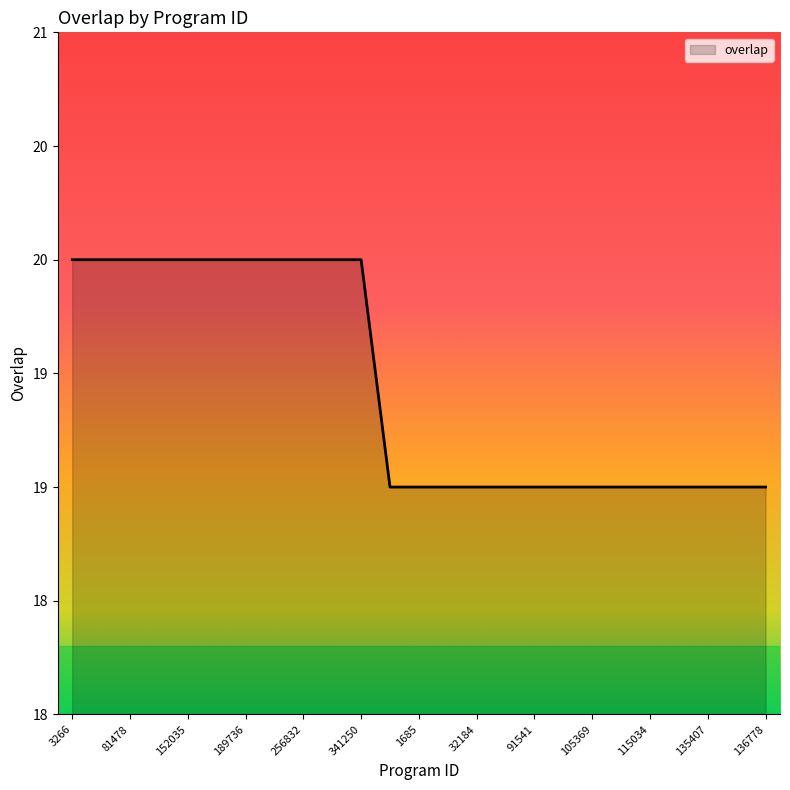

Does the chart have visible grid lines?

No